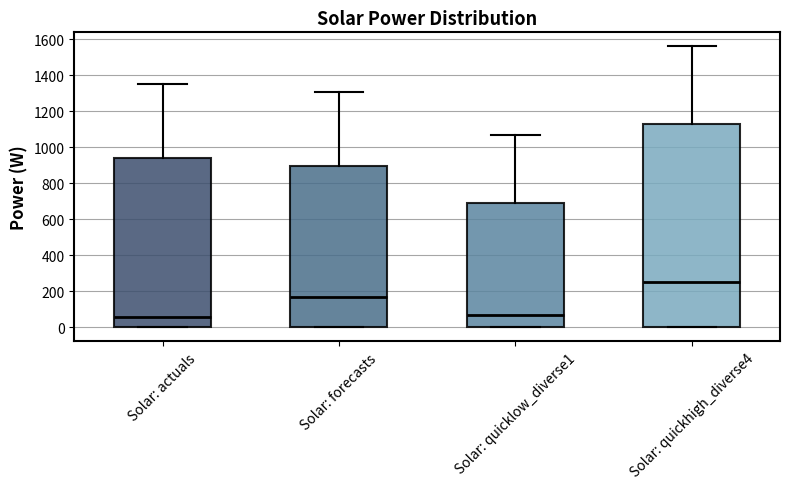

Reading left to right, transcribe this box plot: for each box, give where its median line is, the range the box spans, and where its two whiskers end, as read against the y-axis. The values are not printed on the chart, so give them approximately, as read against the axis.

Solar: actuals: median 60, box 0 to 940, whiskers 0 to 1340
Solar: forecasts: median 160, box 0 to 900, whiskers 0 to 1300
Solar: quicklow_diverse1: median 60, box 0 to 680, whiskers 0 to 1060
Solar: quickhigh_diverse4: median 240, box 0 to 1140, whiskers 0 to 1560